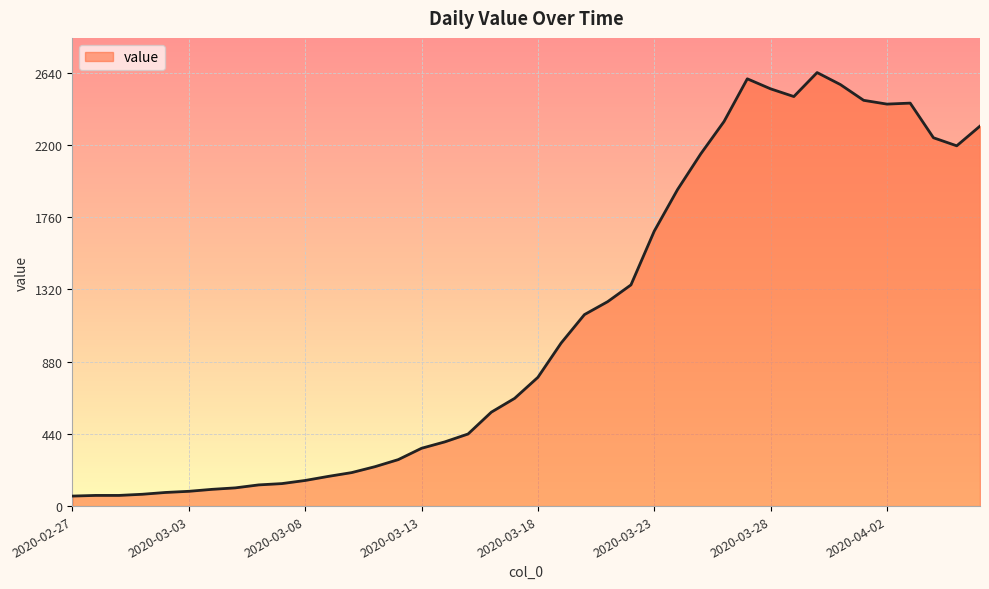

What is the greatest value displayed?

2640